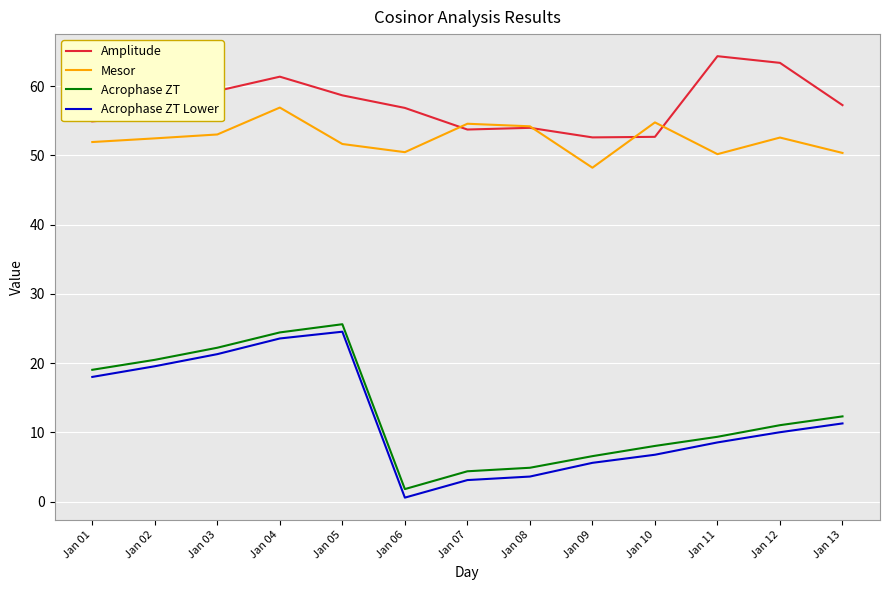

Which label corresponds to the smallest value in the chart?

Jan 06